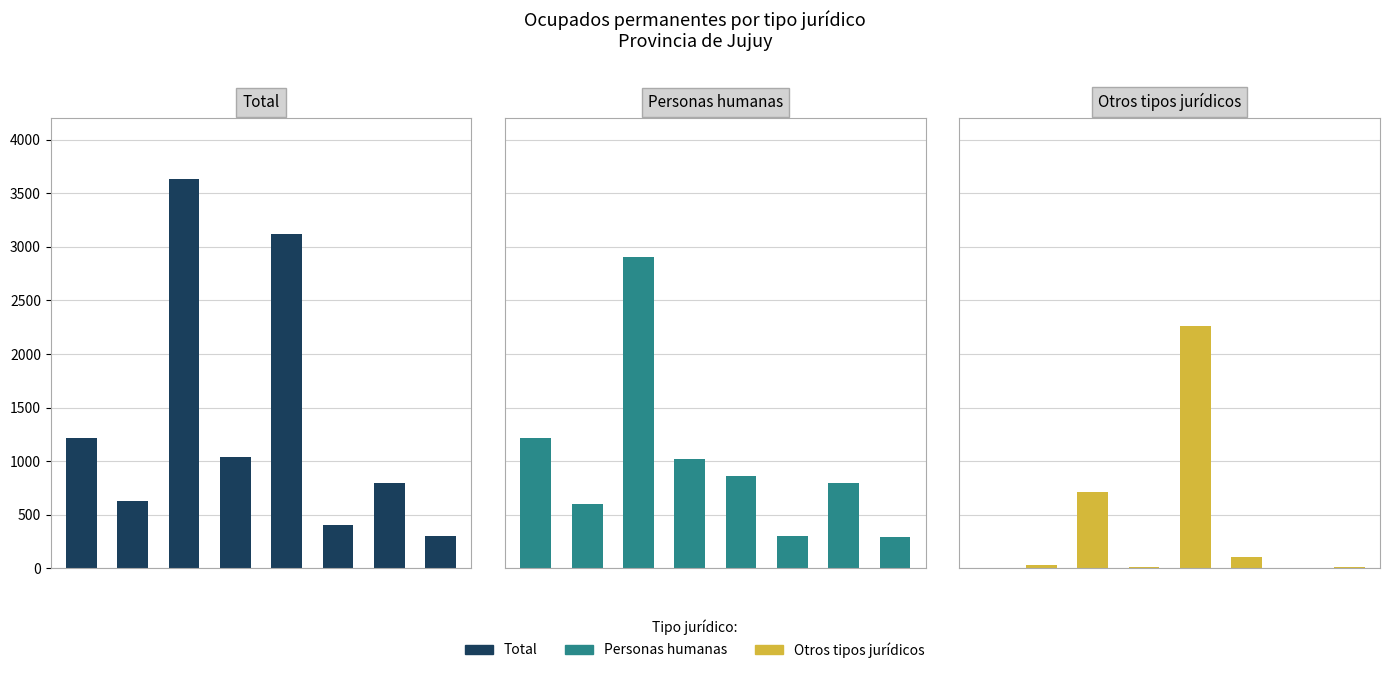

Does the chart contain stacked bars?

No